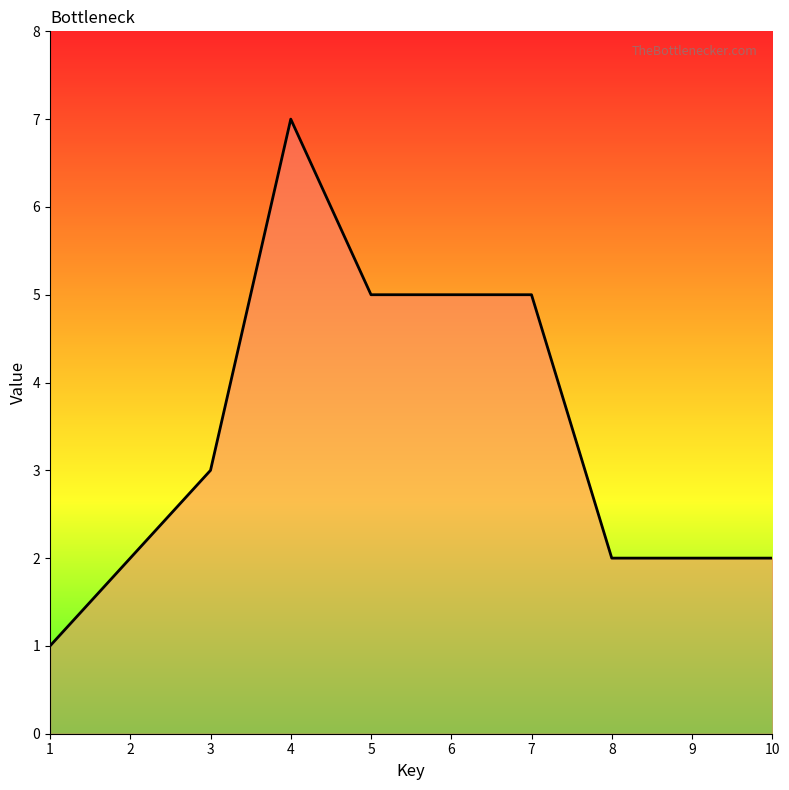

What is the difference between the second highest and second lowest values?

3